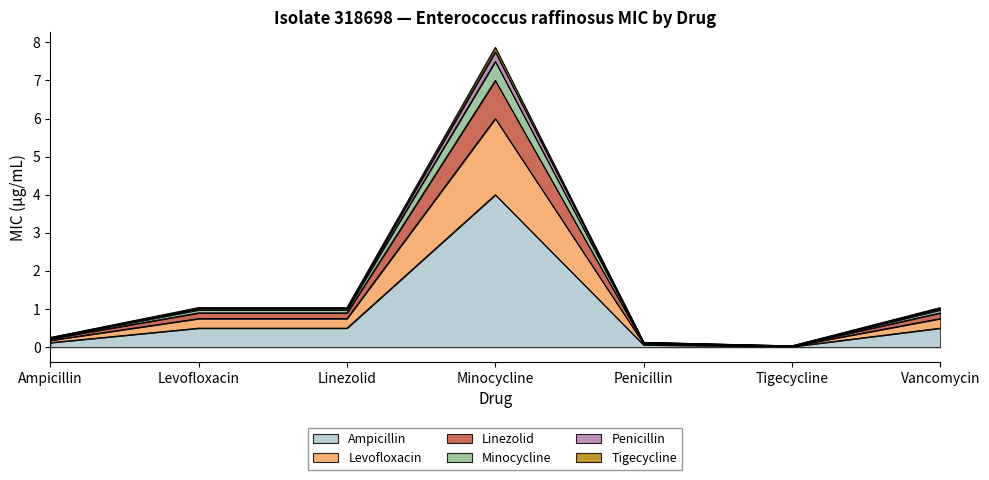

Which has a higher value, Penicillin or Tigecycline?

Penicillin